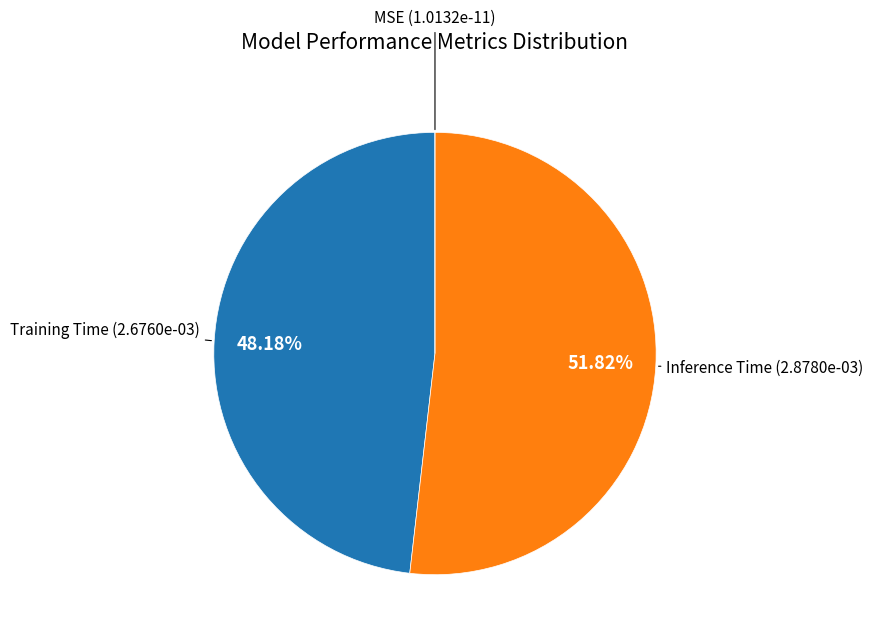

What is the majority slice?

Inference Time